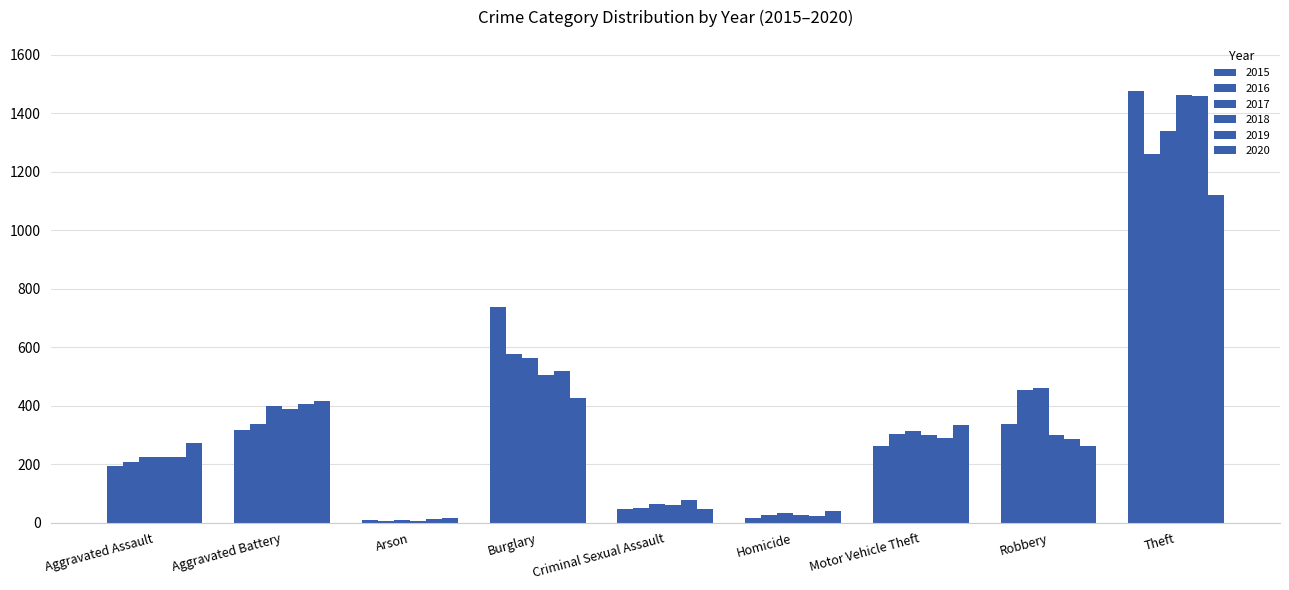

What is the maximum value for 2016?

1259